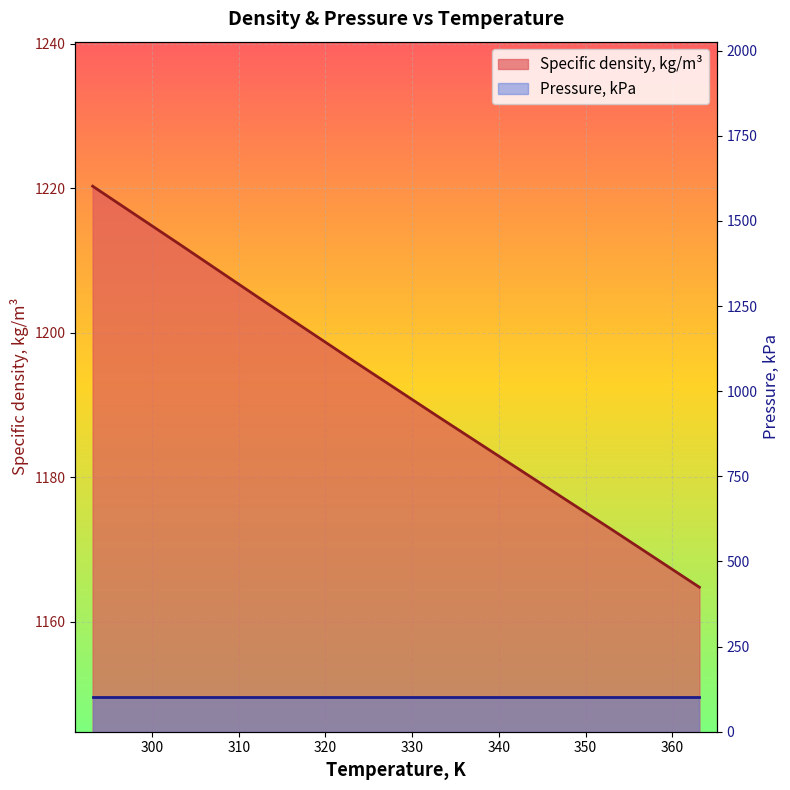

What is the change in value from 323.13 to 353.12?

-23.5